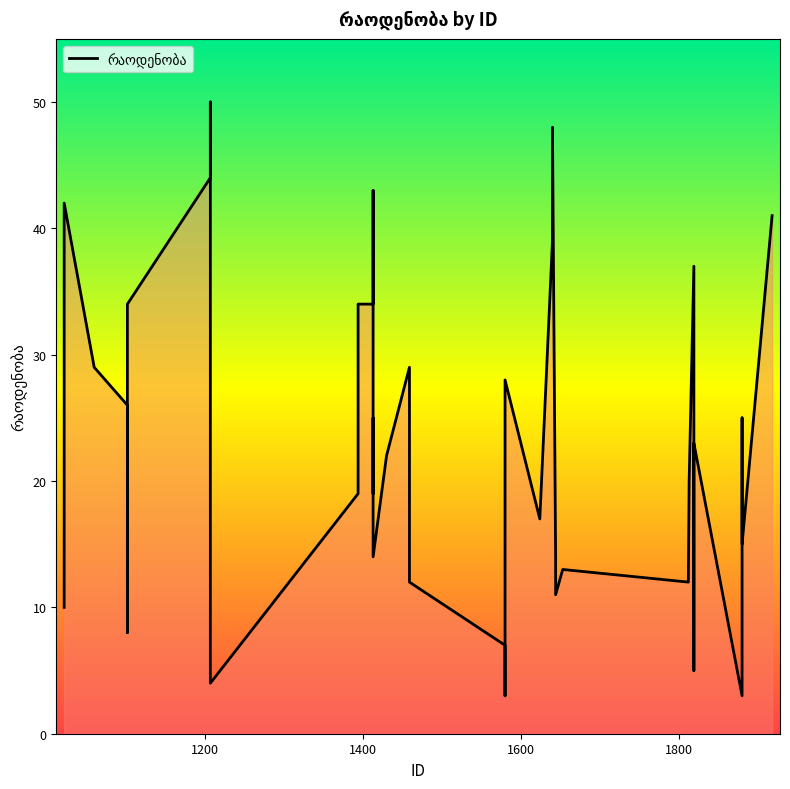

Count the number of data series in this chart.

1